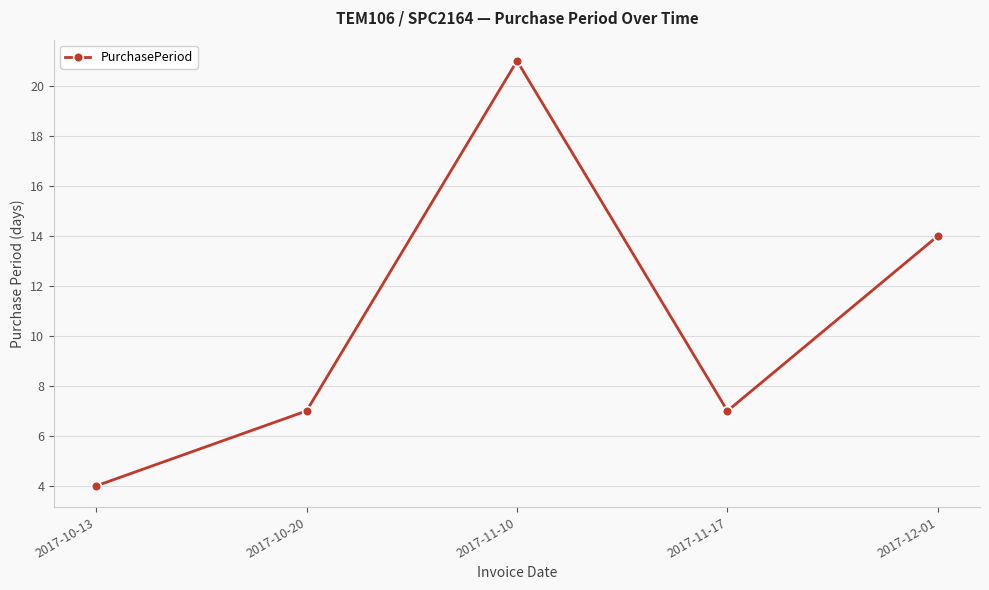

What is the sum of the values at 2017-11-17 and 2017-12-01?

21